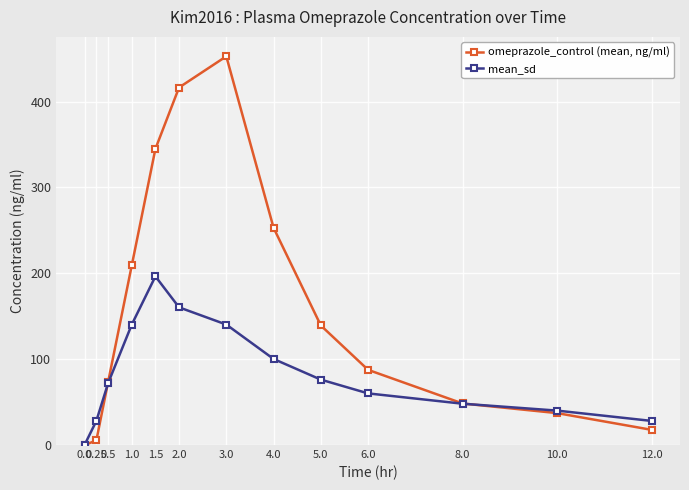

The mean_sd series shows 40.1 at 10.0. True or false?

True